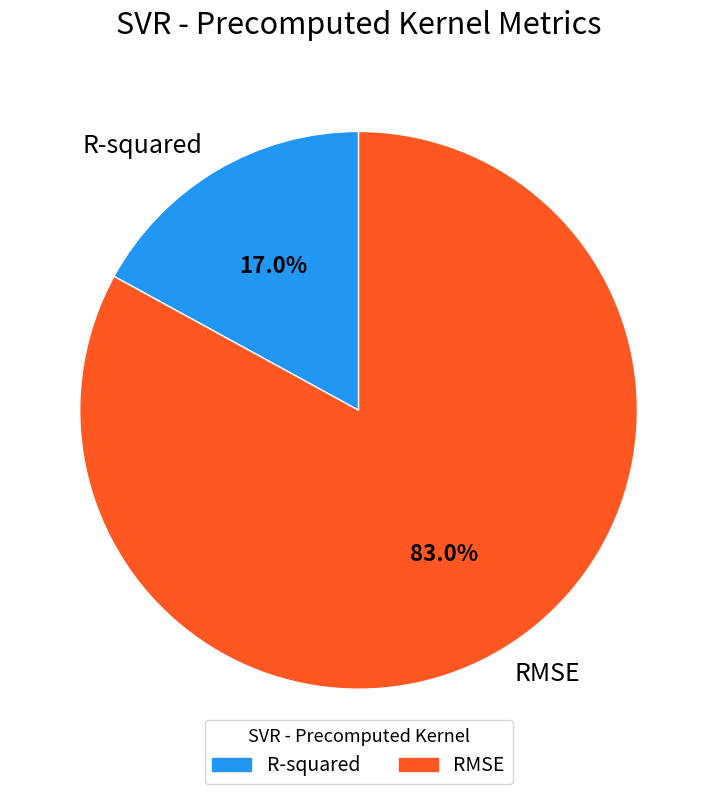

To the nearest percent, what is the combined percentage of R-squared and RMSE?

100%